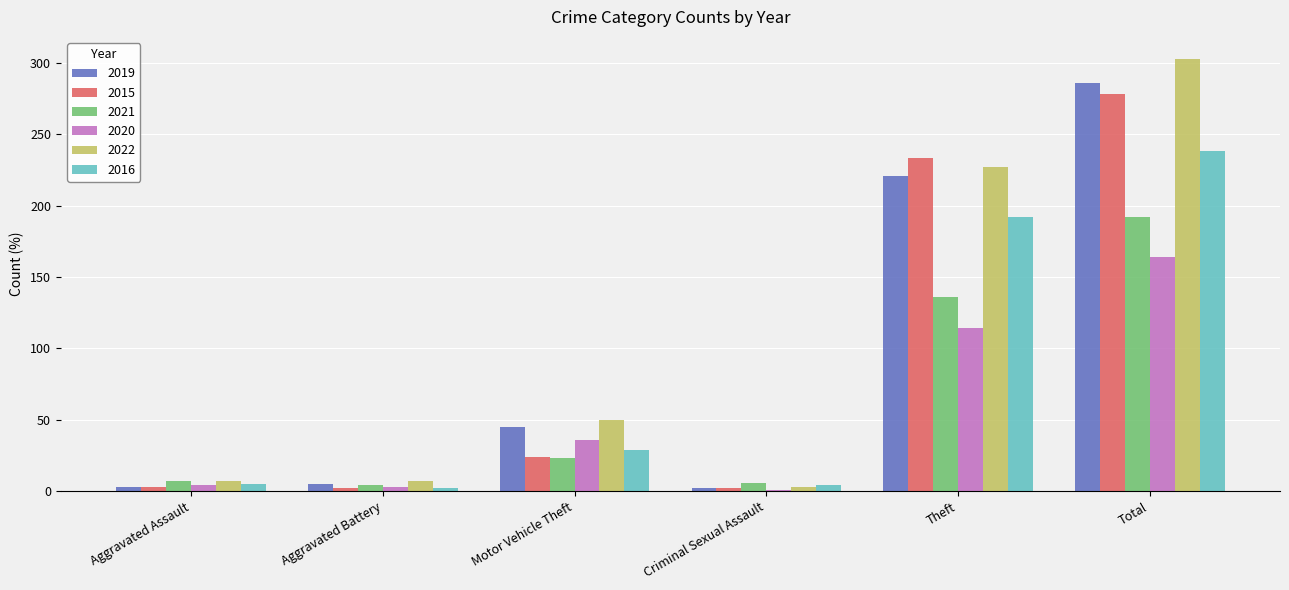

Rank the series by their maximum value, from lowest to highest.

2020, 2021, 2016, 2015, 2019, 2022